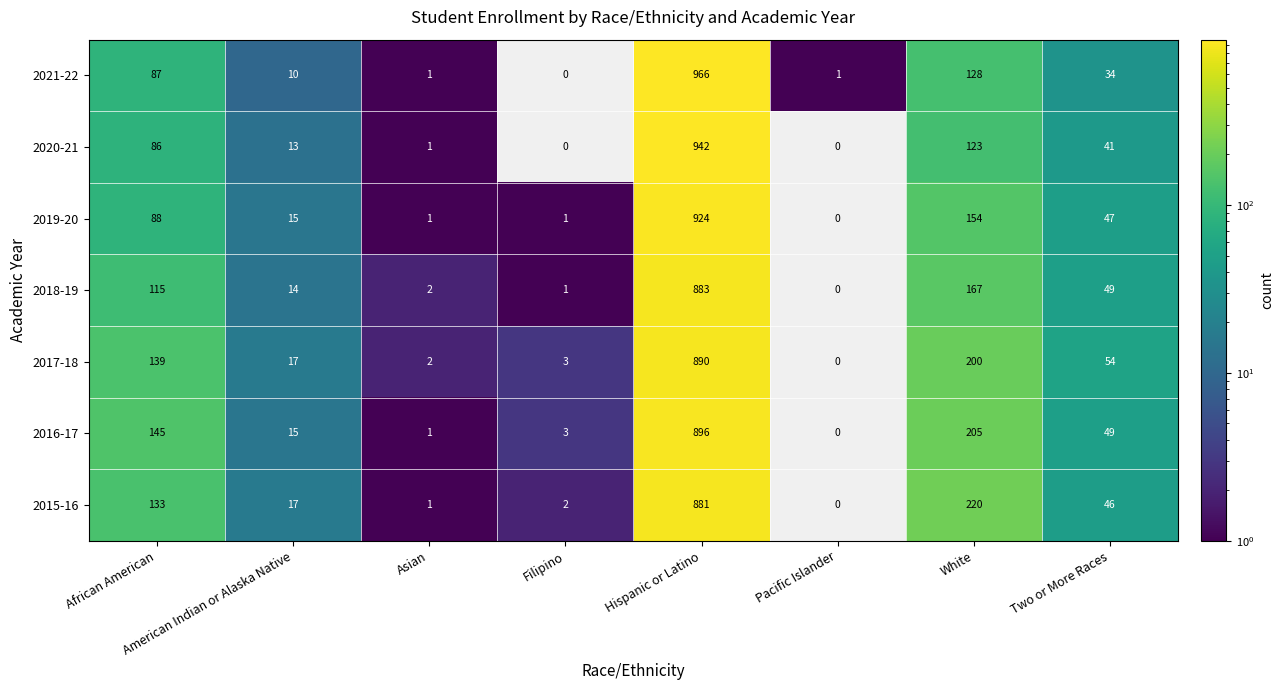

What is the difference between the maximum and minimum values in the 2016-17 series?

896